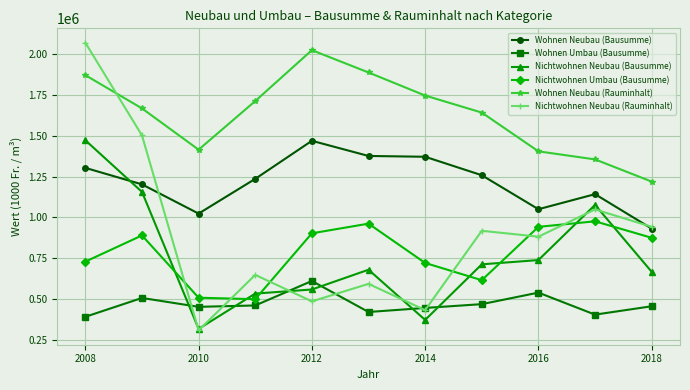

In Nichtwohnen Umbau (Bausumme), how many points are lower than both neighbors (excluding endpoints)?

2